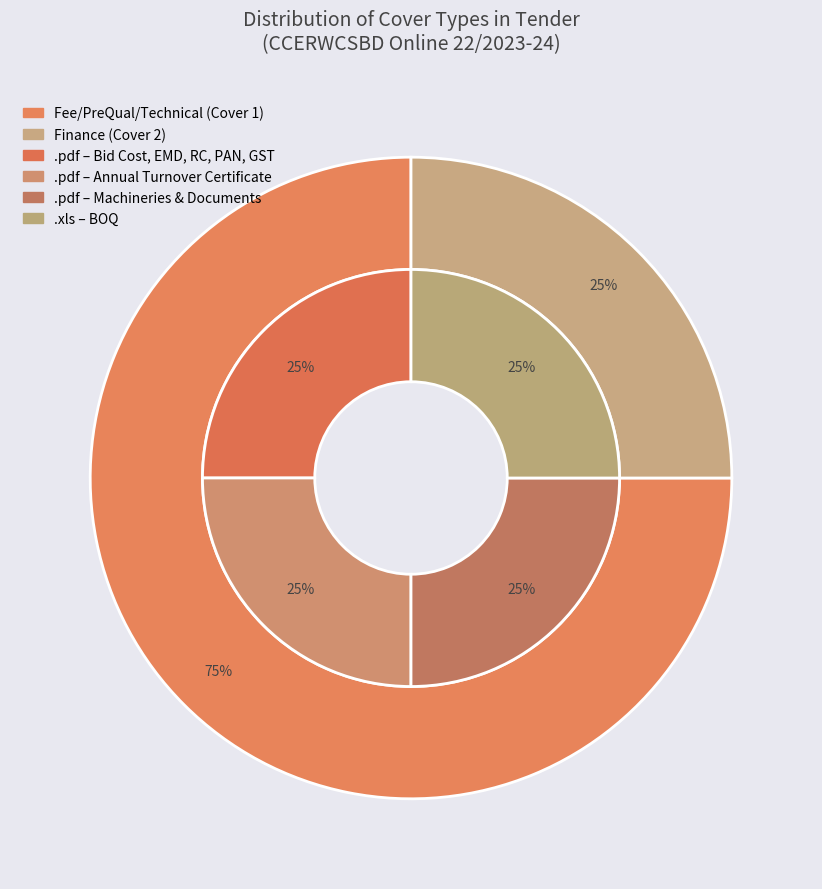

How many segments does this pie chart have?

2